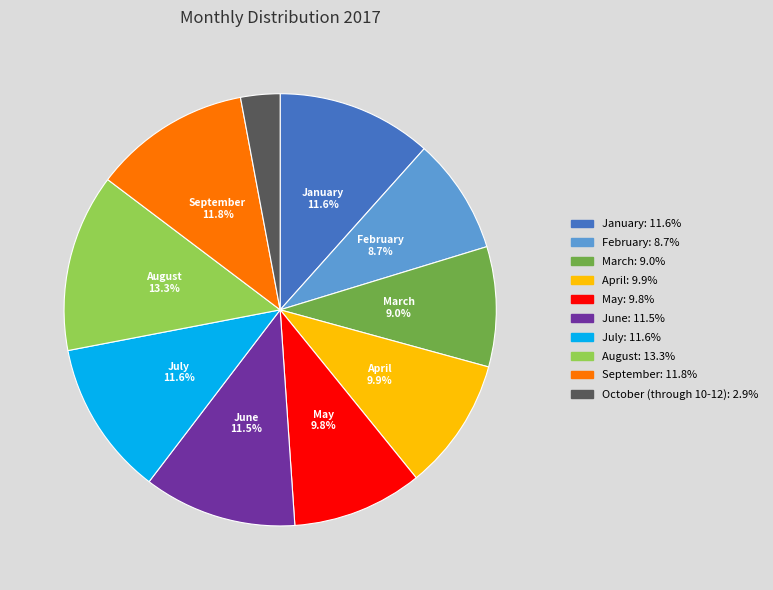

Is there a majority slice in this chart?

No